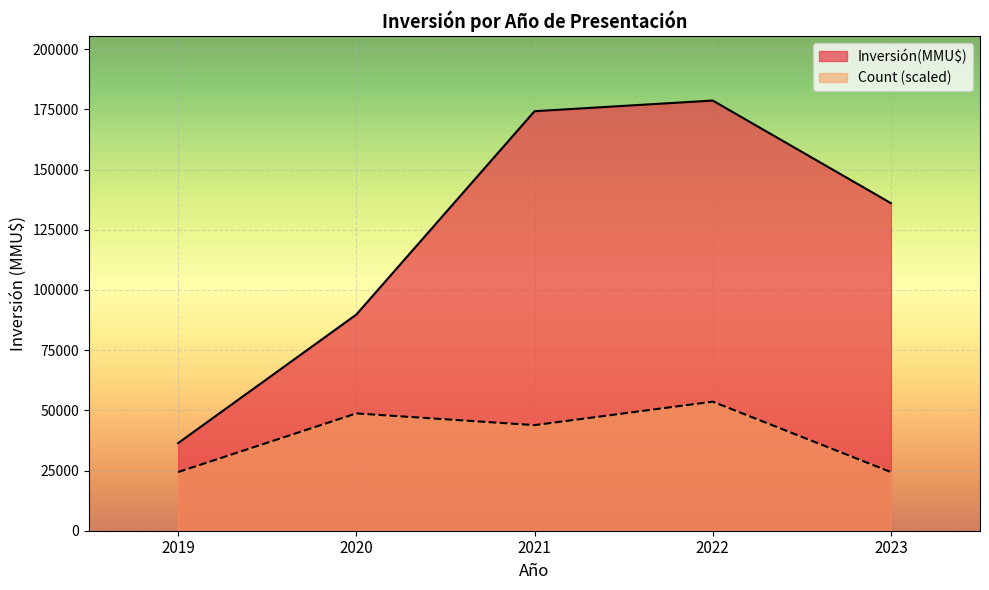

Which series changed the most between 2022 and 2020?

Inversión(MMU$)